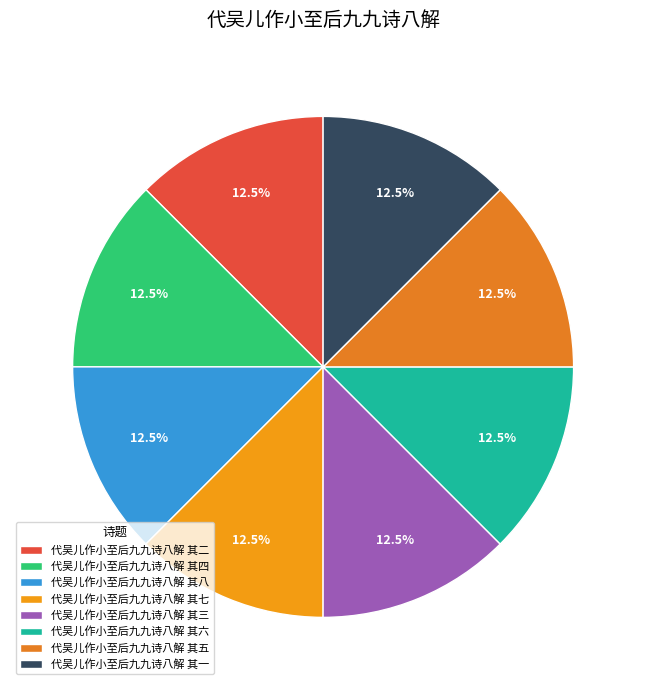

To the nearest percent, what percentage of the pie is 代吴儿作小至后九九诗八解 其八?

13%